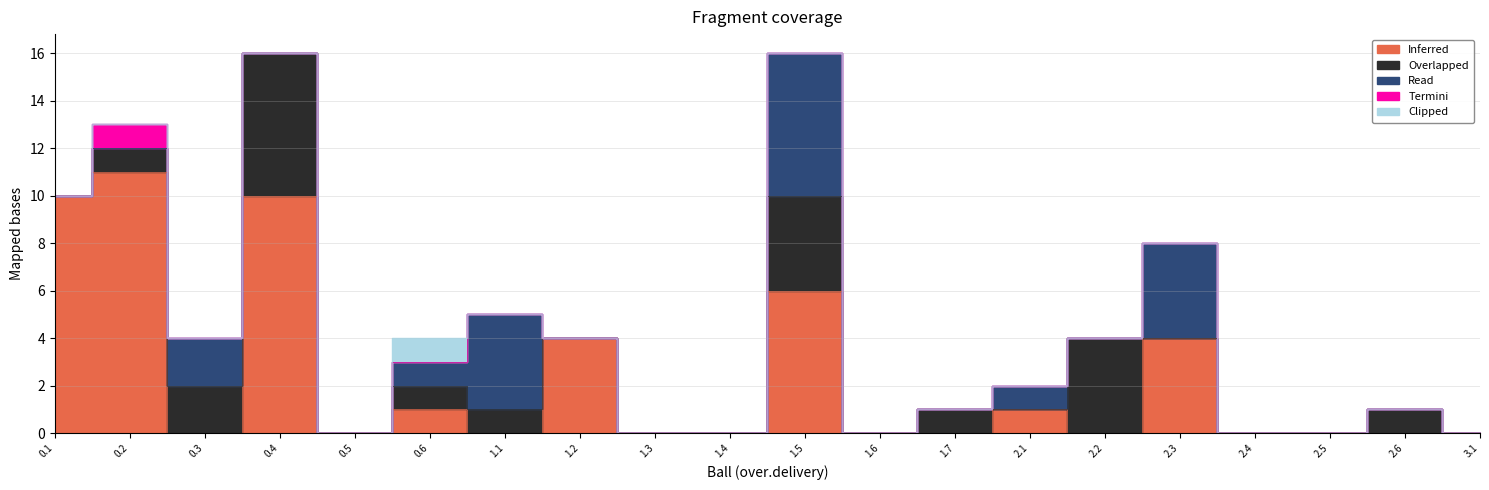

True or false: Inferred has a value of -7 at 0.3.

False